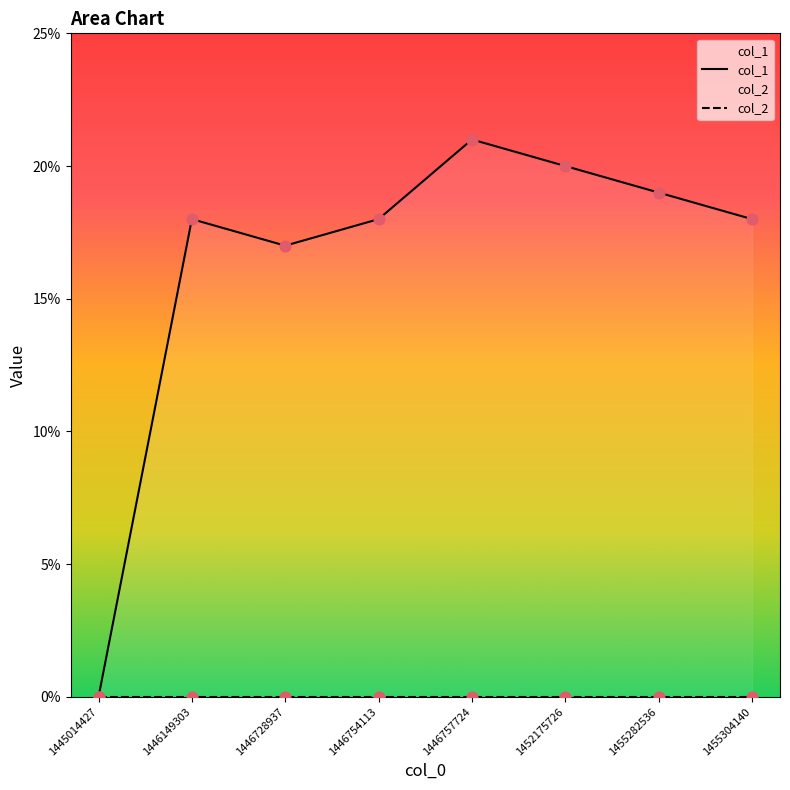

At how many categories does at least one series exceed 15?

7